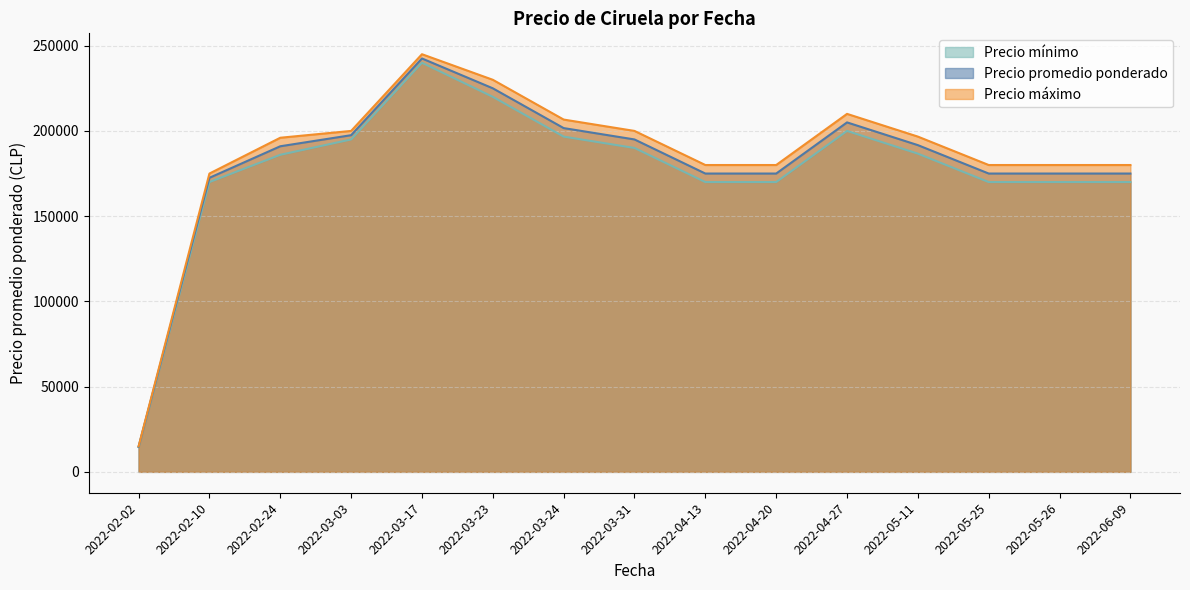

The Precio máximo series shows 261467 at 2022-05-26. True or false?

False